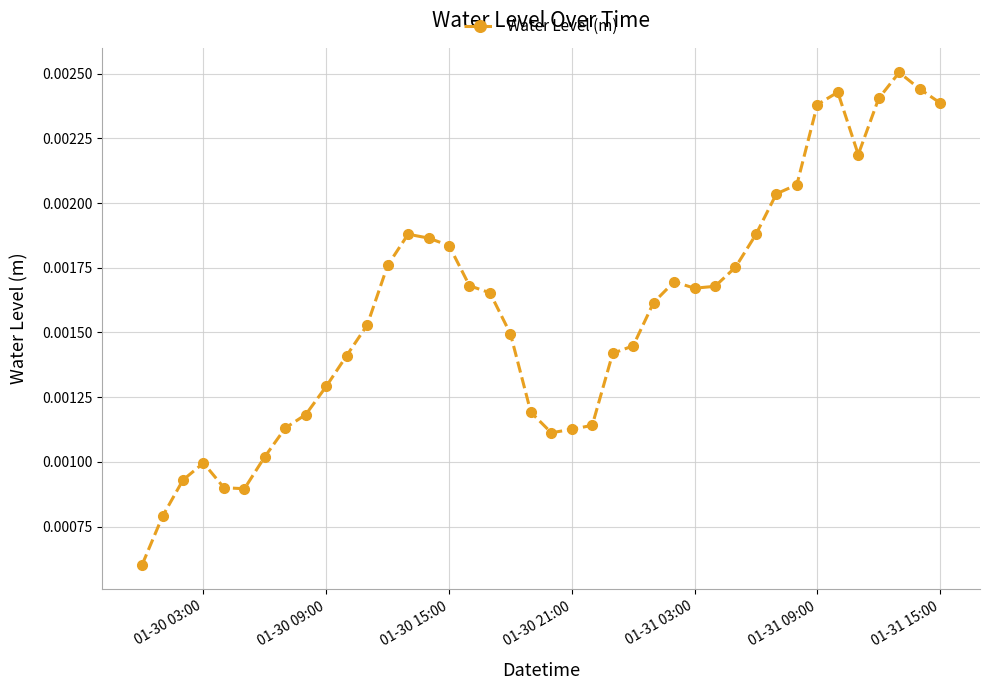

Is this an area chart (filled region under the line)?

No